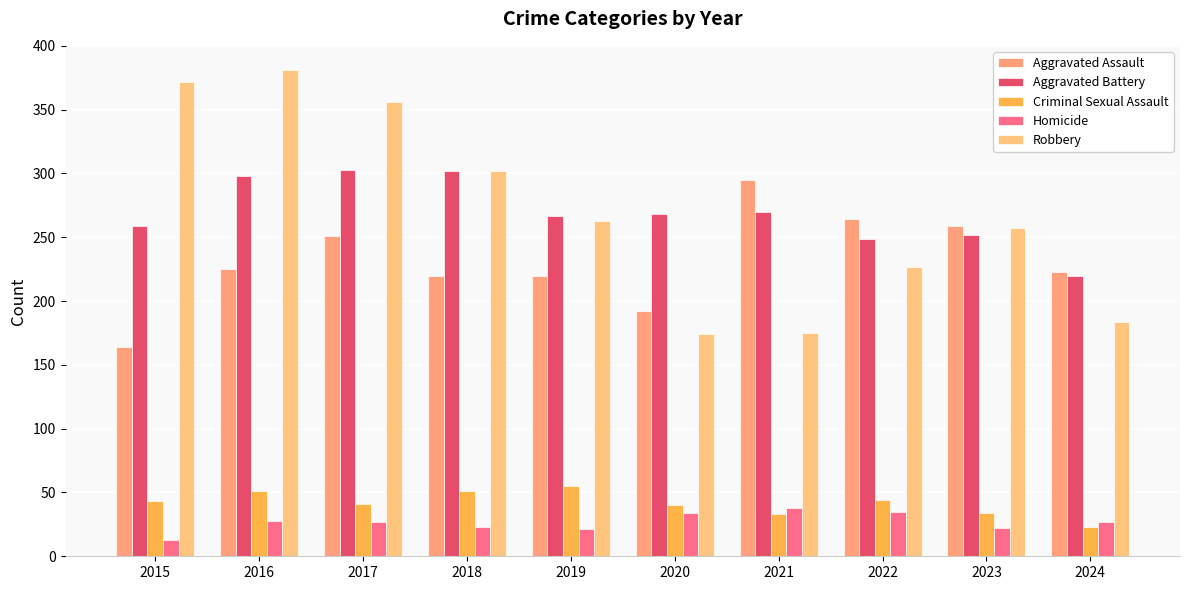

Rank the series at 2019 from highest to lowest value.

Aggravated Battery, Robbery, Aggravated Assault, Criminal Sexual Assault, Homicide